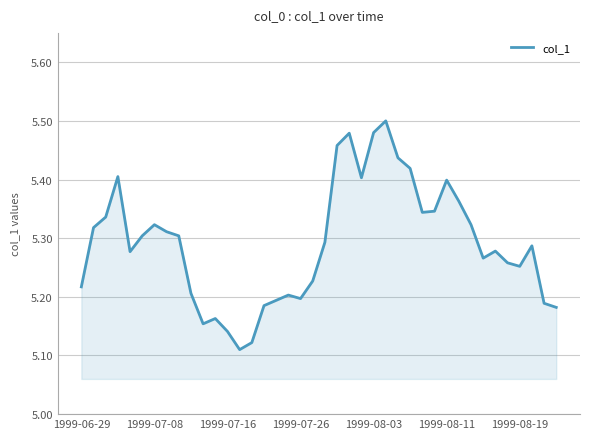

Does the chart display data point markers on the line(s)?

No